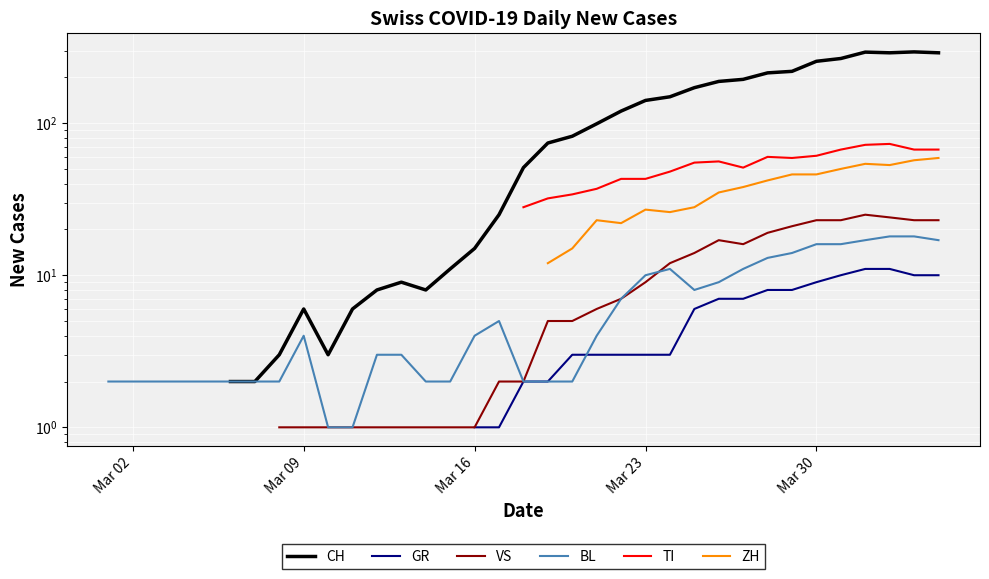

In TI, how many points are higher than both neighbors (excluding endpoints)?

3